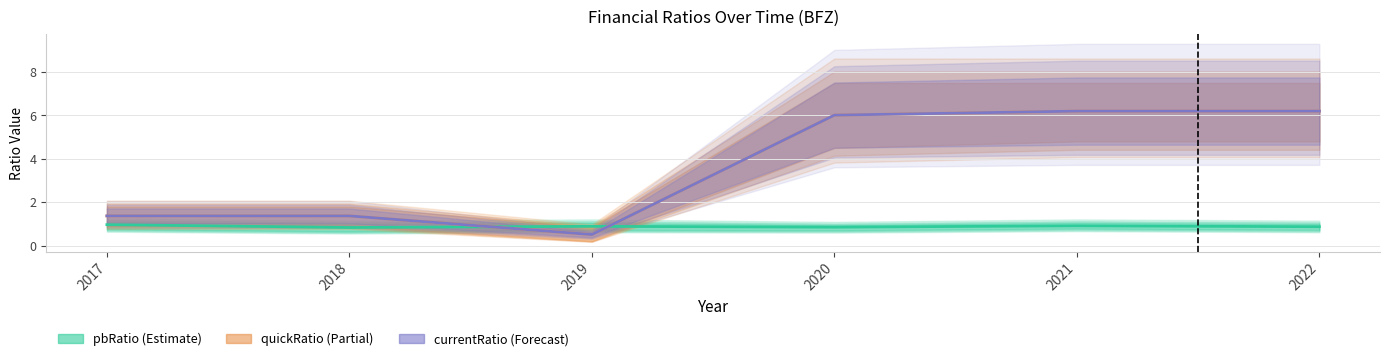

Reading left to right, extract all data points from this chart.

pbRatio (Estimate): 2017=1.0	2018=0.8	2019=0.9	2020=0.8	2021=0.9	2022=0.9
quickRatio (Partial): 2017=1.4	2018=1.4	2019=0.5	2020=6.0	2021=6.2	2022=6.2
currentRatio (Forecast): 2017=1.4	2018=1.4	2019=0.5	2020=6.0	2021=6.2	2022=6.2